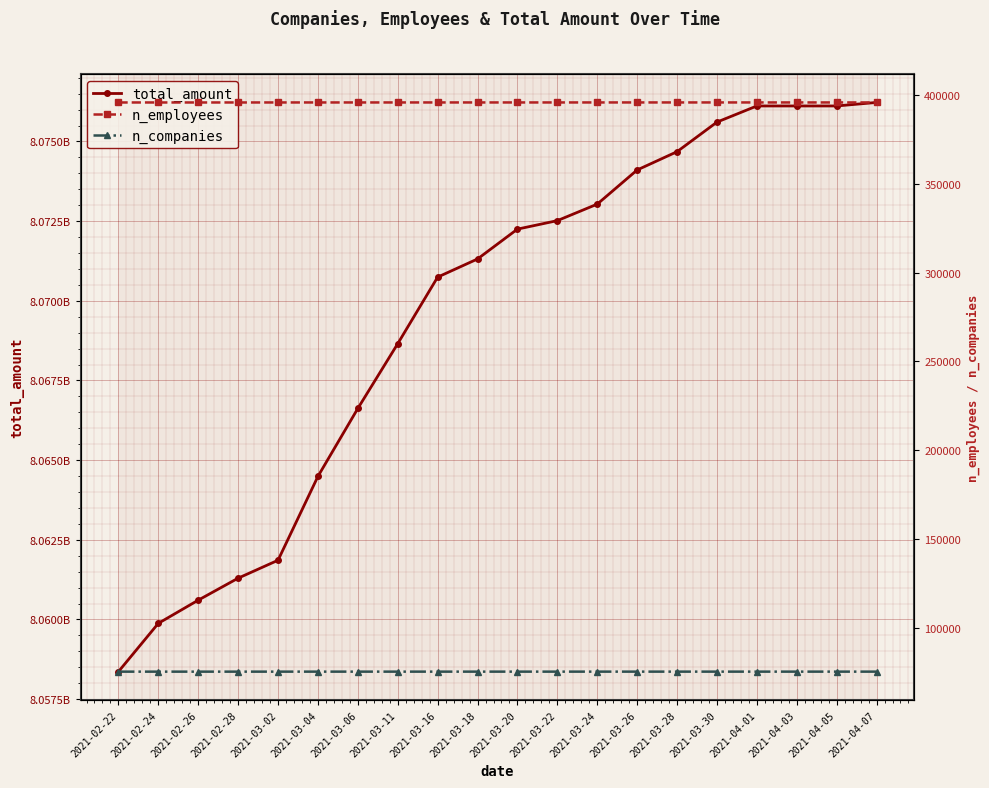

Which series changed the most between 2021-04-05 and 2021-04-07?

total_amount